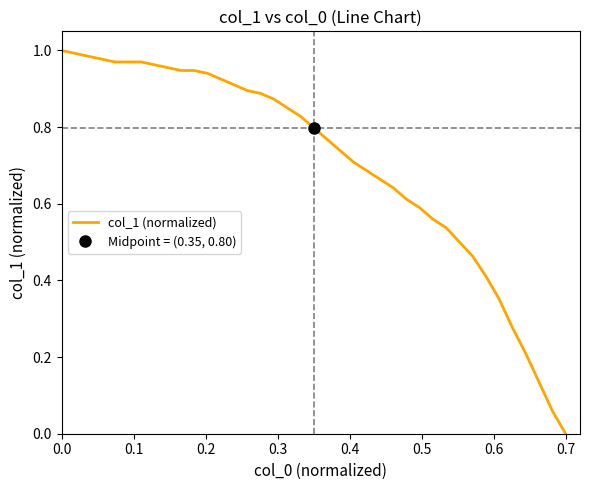

Reading right to left, transcribe all the data shown in this chart.

0.0	0.1	0.1	0.2	0.3	0.4	0.4	0.5	0.5	0.5	0.6	0.6	0.6	0.6	0.7	0.7	0.7	0.7	0.8	0.8	0.8	0.9	0.9	0.9	0.9	0.9	0.9	0.9	0.9	0.9	1.0	1.0	1.0	1.0	1.0	1.0	1.0	1.0	1.0